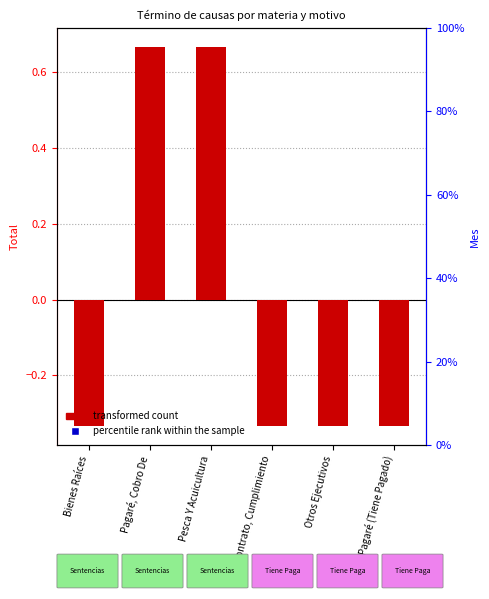

Which series has the largest total across all categories?

transformed count